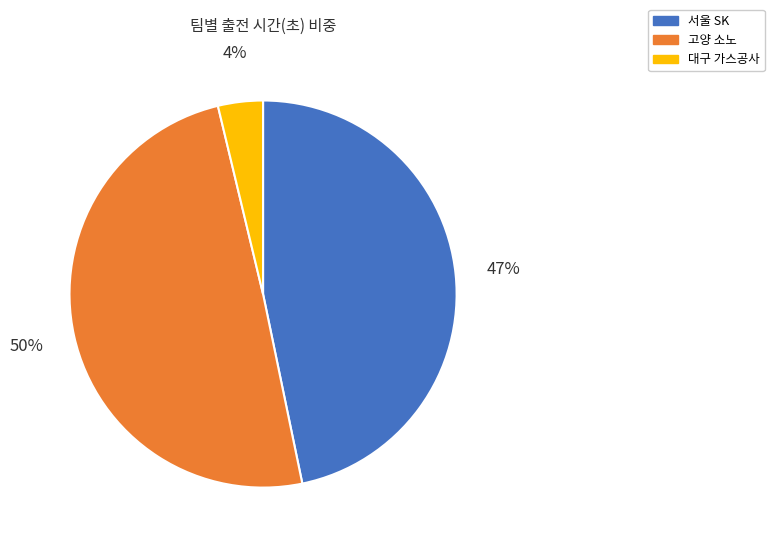

The 고양 소노 slice represents 38% of the pie. True or false?

False